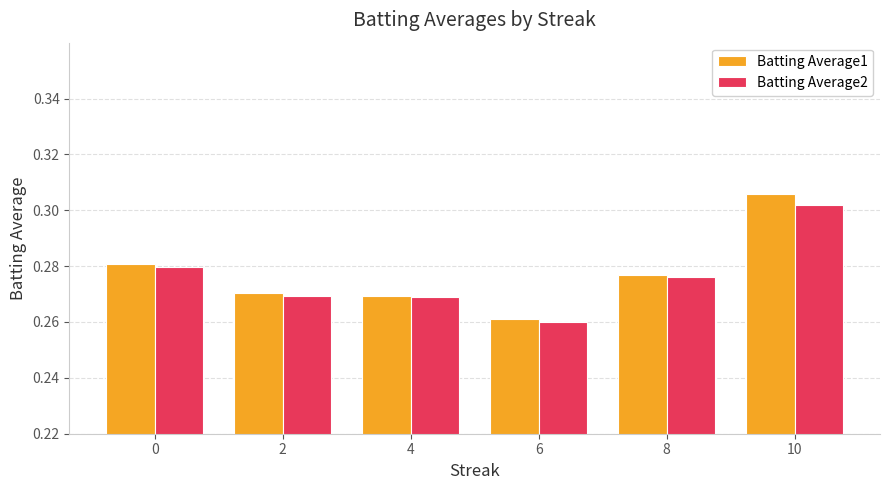

At which category is the sum across all series the highest?

10